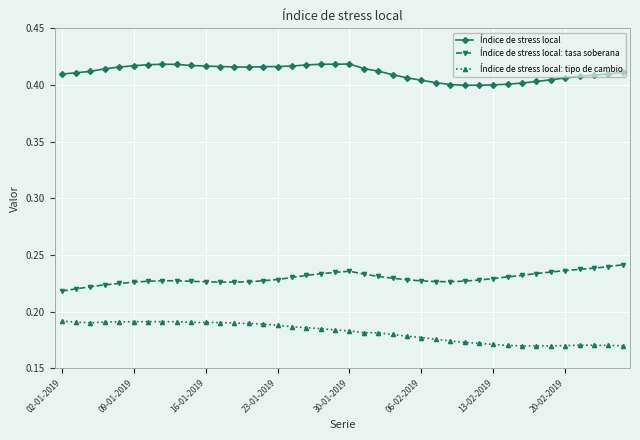

True or false: Índice de stress local: tipo de cambio and Índice de stress local: tasa soberana cross at least once.

False